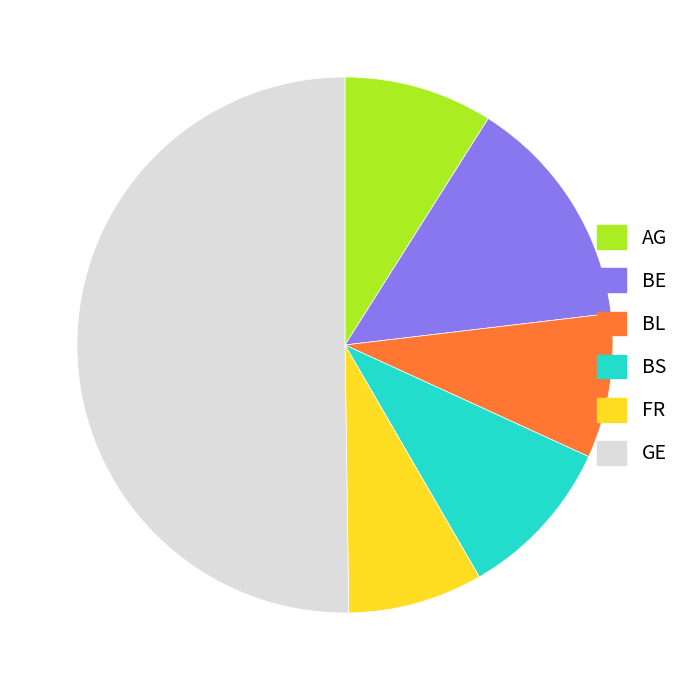

The GE slice represents 50% of the pie. True or false?

True